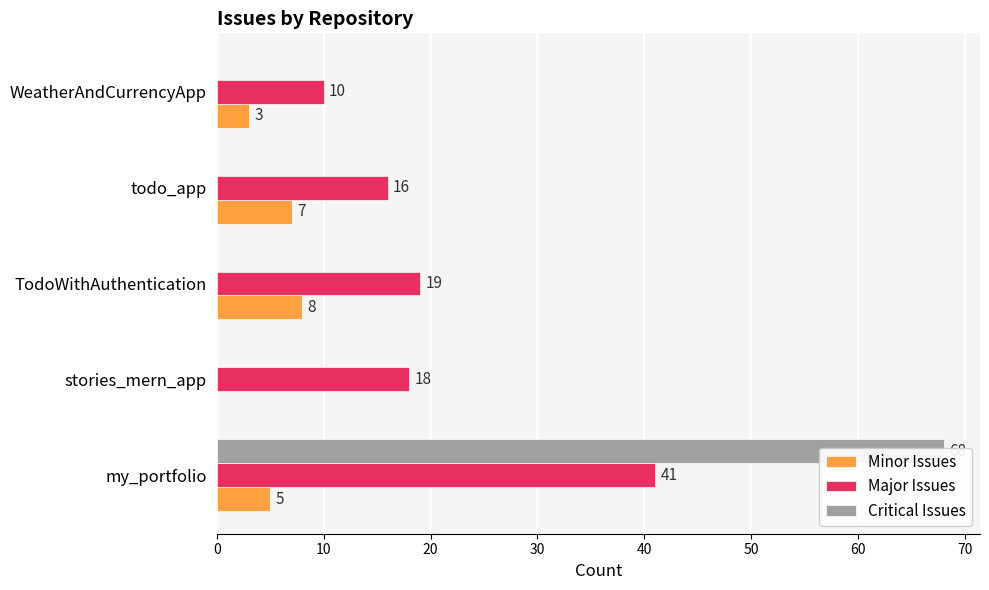

What is the difference between the highest and lowest values at my_portfolio?

63